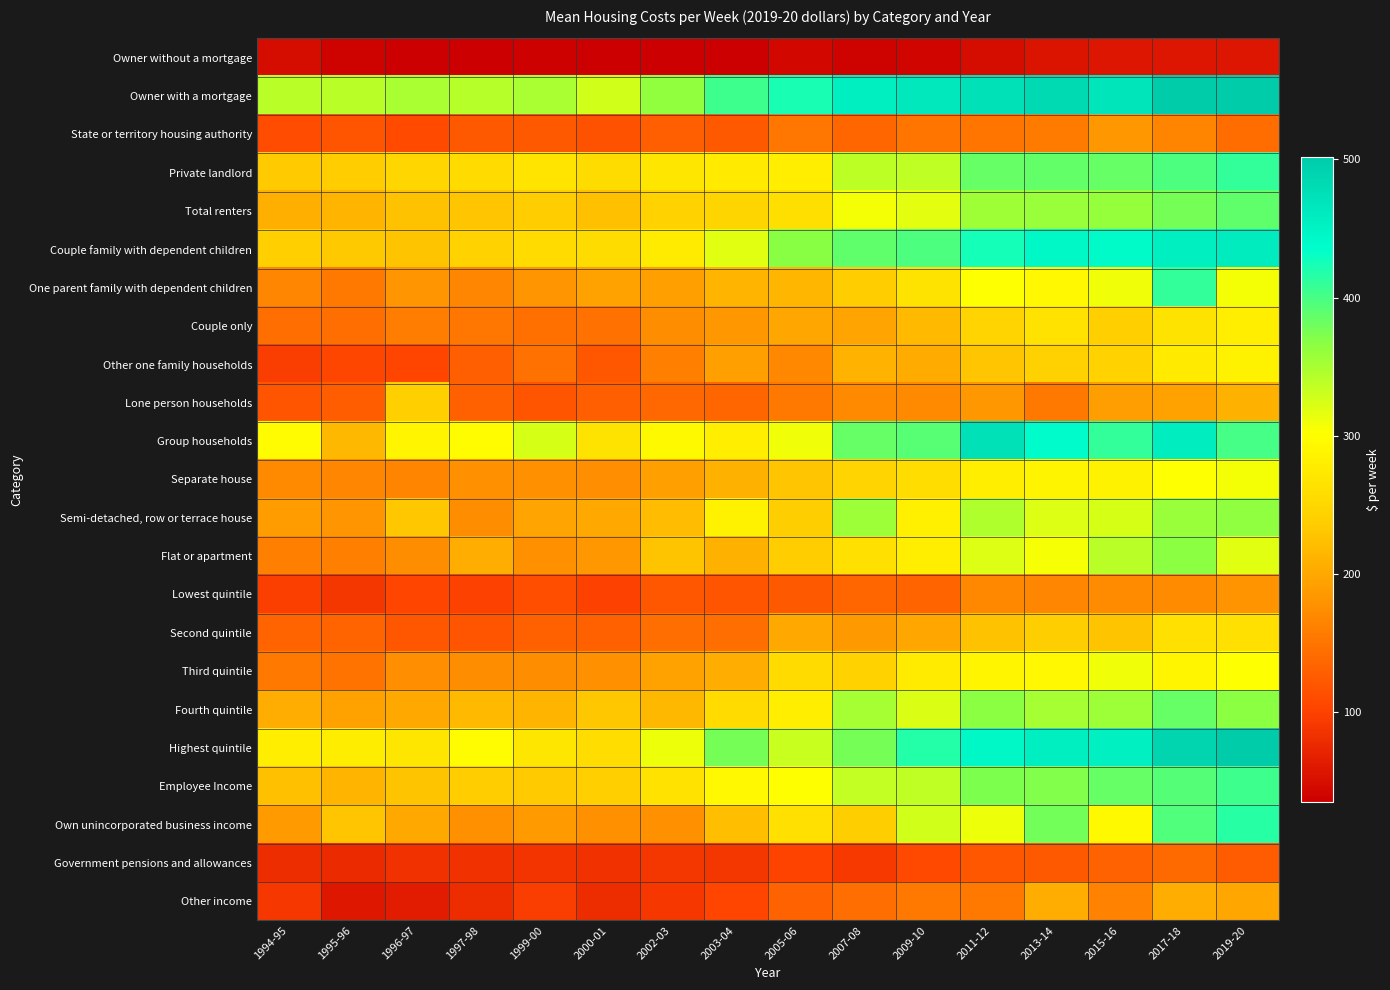

Reading left to right, what are all the values shown in this chart?

Owner without a mortgage: 1994-95=48	1995-96=40	1996-97=35	1997-98=36	1999-00=37	2000-01=35	2002-03=36	2003-04=36	2005-06=43	2007-08=40	2009-10=42	2011-12=49	2013-14=56	2015-16=57	2017-18=57	2019-20=57
Owner with a mortgage: 1994-95=340	1995-96=341	1996-97=349	1997-98=343	1999-00=349	2000-01=327	2002-03=362	2003-04=404	2005-06=423	2007-08=456	2009-10=464	2011-12=474	2013-14=482	2015-16=469	2017-18=502	2019-20=501
State or territory housing authority: 1994-95=111	1995-96=118	1996-97=108	1997-98=124	1999-00=123	2000-01=117	2002-03=129	2003-04=124	2005-06=152	2007-08=136	2009-10=151	2011-12=151	2013-14=156	2015-16=184	2017-18=166	2019-20=141
Private landlord: 1994-95=235	1995-96=237	1996-97=250	1997-98=254	1999-00=268	2000-01=256	2002-03=270	2003-04=274	2005-06=281	2007-08=338	2009-10=336	2011-12=384	2013-14=386	2015-16=384	2017-18=398	2019-20=410
Total renters: 1994-95=208	1995-96=213	1996-97=225	1997-98=229	1999-00=236	2000-01=224	2002-03=244	2003-04=247	2005-06=261	2007-08=307	2009-10=316	2011-12=356	2013-14=358	2015-16=360	2017-18=377	2019-20=388
Couple family with dependent children: 1994-95=240	1995-96=233	1996-97=228	1997-98=244	1999-00=254	2000-01=256	2002-03=277	2003-04=319	2005-06=368	2007-08=388	2009-10=397	2011-12=424	2013-14=444	2015-16=440	2017-18=456	2019-20=460
One parent family with dependent children: 1994-95=168	1995-96=154	1996-97=182	1997-98=167	1999-00=182	2000-01=195	2002-03=192	2003-04=213	2005-06=214	2007-08=237	2009-10=265	2011-12=302	2013-14=294	2015-16=309	2017-18=410	2019-20=308
Couple only: 1994-95=143	1995-96=143	1996-97=159	1997-98=153	1999-00=145	2000-01=148	2002-03=174	2003-04=184	2005-06=198	2007-08=196	2009-10=219	2011-12=246	2013-14=264	2015-16=241	2017-18=266	2019-20=280
Other one family households: 1994-95=96	1995-96=105	1996-97=103	1997-98=129	1999-00=148	2000-01=122	2002-03=161	2003-04=192	2005-06=169	2007-08=211	2009-10=204	2011-12=229	2013-14=242	2015-16=243	2017-18=275	2019-20=285
Lone person households: 1994-95=120	1995-96=127	1996-97=240	1997-98=131	1999-00=118	2000-01=129	2002-03=138	2003-04=136	2005-06=155	2007-08=171	2009-10=170	2011-12=183	2013-14=154	2015-16=191	2017-18=195	2019-20=210
Group households: 1994-95=296	1995-96=216	1996-97=290	1997-98=299	1999-00=325	2000-01=266	2002-03=295	2003-04=281	2005-06=309	2007-08=385	2009-10=391	2011-12=474	2013-14=437	2015-16=409	2017-18=458	2019-20=400
Separate house: 1994-95=171	1995-96=167	1996-97=166	1997-98=179	1999-00=178	2000-01=177	2002-03=192	2003-04=210	2005-06=230	2007-08=245	2009-10=259	2011-12=280	2013-14=288	2015-16=286	2017-18=303	2019-20=308
Semi-detached, row or terrace house: 1994-95=189	1995-96=181	1996-97=231	1997-98=174	1999-00=197	2000-01=201	2002-03=220	2003-04=285	2005-06=238	2007-08=357	2009-10=282	2011-12=346	2013-14=321	2015-16=324	2017-18=358	2019-20=365
Flat or apartment: 1994-95=162	1995-96=162	1996-97=175	1997-98=206	1999-00=179	2000-01=184	2002-03=228	2003-04=209	2005-06=236	2007-08=262	2009-10=281	2011-12=320	2013-14=306	2015-16=340	2017-18=366	2019-20=318
Lowest quintile: 1994-95=98	1995-96=89	1996-97=104	1997-98=100	1999-00=112	2000-01=100	2002-03=122	2003-04=119	2005-06=123	2007-08=137	2009-10=134	2011-12=169	2013-14=167	2015-16=173	2017-18=172	2019-20=180
Second quintile: 1994-95=135	1995-96=134	1996-97=122	1997-98=118	1999-00=130	2000-01=131	2002-03=143	2003-04=144	2005-06=202	2007-08=186	2009-10=198	2011-12=226	2013-14=238	2015-16=227	2017-18=262	2019-20=262
Third quintile: 1994-95=155	1995-96=149	1996-97=177	1997-98=175	1999-00=175	2000-01=178	2002-03=194	2003-04=206	2005-06=254	2007-08=244	2009-10=277	2011-12=289	2013-14=294	2015-16=310	2017-18=289	2019-20=303
Fourth quintile: 1994-95=206	1995-96=194	1996-97=200	1997-98=218	1999-00=213	2000-01=232	2002-03=216	2003-04=254	2005-06=281	2007-08=351	2009-10=322	2011-12=366	2013-14=351	2015-16=357	2017-18=384	2019-20=366
Highest quintile: 1994-95=280	1995-96=279	1996-97=270	1997-98=296	1999-00=269	2000-01=258	2002-03=312	2003-04=377	2005-06=331	2007-08=377	2009-10=418	2011-12=442	2013-14=455	2015-16=454	2017-18=489	2019-20=501
Employee Income: 1994-95=223	1995-96=213	1996-97=227	1997-98=236	1999-00=234	2000-01=240	2002-03=264	2003-04=293	2005-06=301	2007-08=335	2009-10=336	2011-12=374	2013-14=371	2015-16=384	2017-18=393	2019-20=404
Own unincorporated business income: 1994-95=188	1995-96=229	1996-97=202	1997-98=179	1999-00=188	2000-01=178	2002-03=179	2003-04=222	2005-06=263	2007-08=238	2009-10=327	2011-12=312	2013-14=379	2015-16=295	2017-18=396	2019-20=416
Government pensions and allowances: 1994-95=80	1995-96=78	1996-97=86	1997-98=86	1999-00=87	2000-01=86	2002-03=88	2003-04=89	2005-06=101	2007-08=93	2009-10=107	2011-12=122	2013-14=123	2015-16=133	2017-18=139	2019-20=125
Other income: 1994-95=91	1995-96=59	1996-97=63	1997-98=79	1999-00=97	2000-01=79	2002-03=90	2003-04=104	2005-06=133	2007-08=144	2009-10=154	2011-12=155	2013-14=205	2015-16=164	2017-18=206	2019-20=199